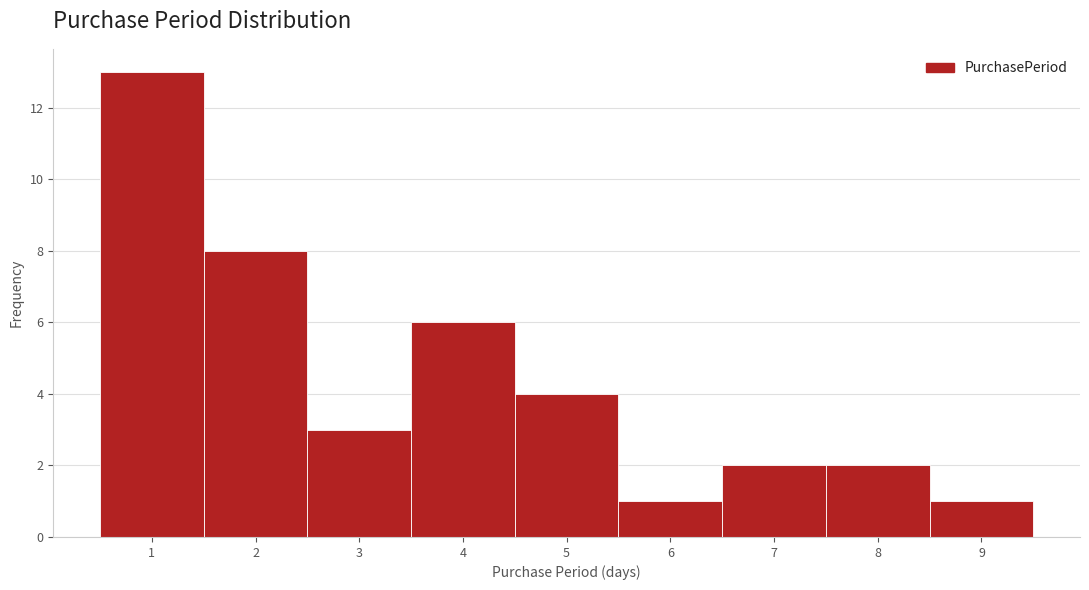

Reading left to right, transcribe this chart: for each bar, give the range it covers on the x-axis and its height. The values are not printed on the chart, so give them approximately, as read against the axis.

0.5 to 1.5: 13
1.5 to 2.5: 8
2.5 to 3.5: 3
3.5 to 4.5: 6
4.5 to 5.5: 4
5.5 to 6.5: 1
6.5 to 7.5: 2
7.5 to 8.5: 2
8.5 to 9.5: 1